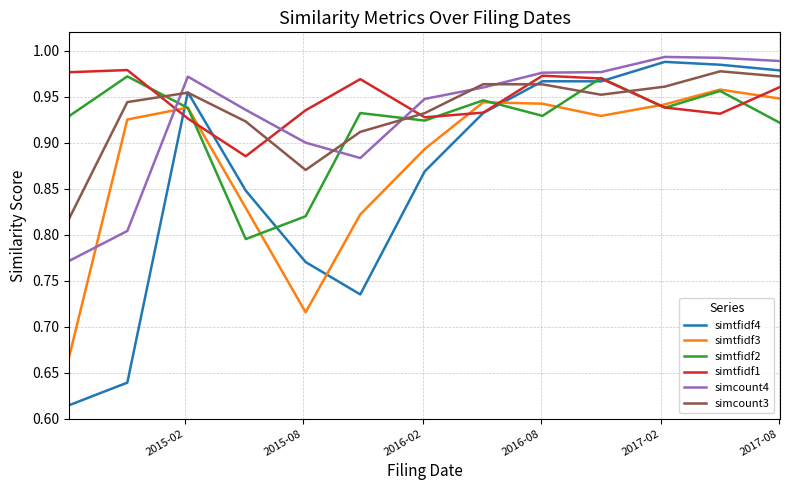

Which series has the largest range (max minus min)?

simtfidf4